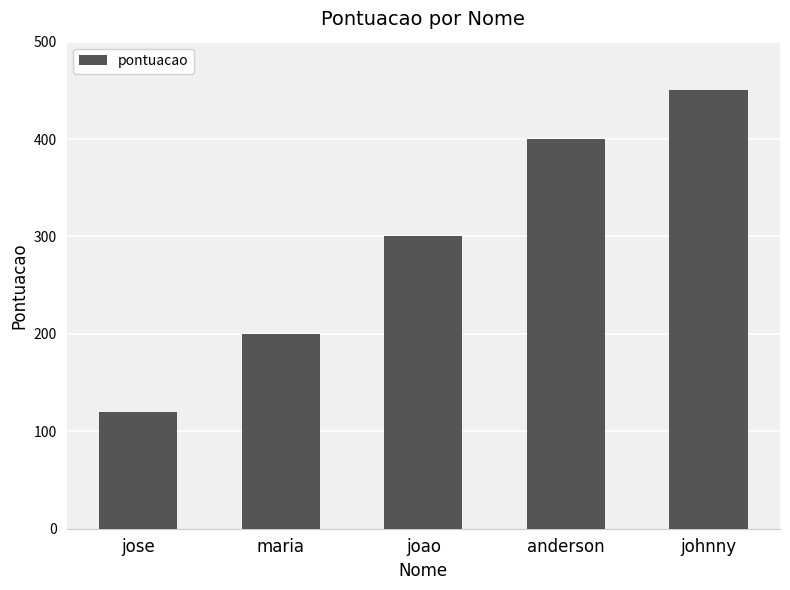

Does the chart contain stacked bars?

No